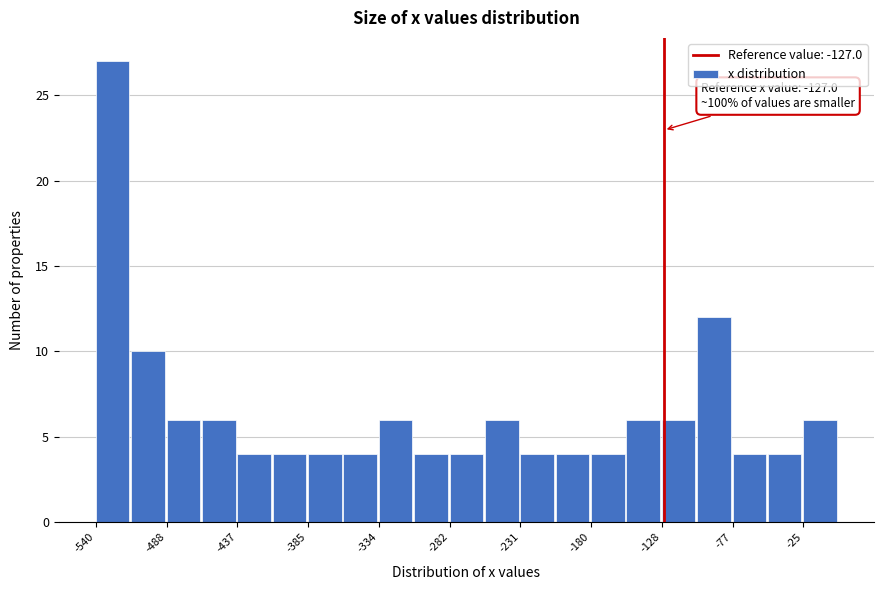

Around what value on the x-axis is the tallest bar? Give the approximate position of its centre, as read against the axis.

-530